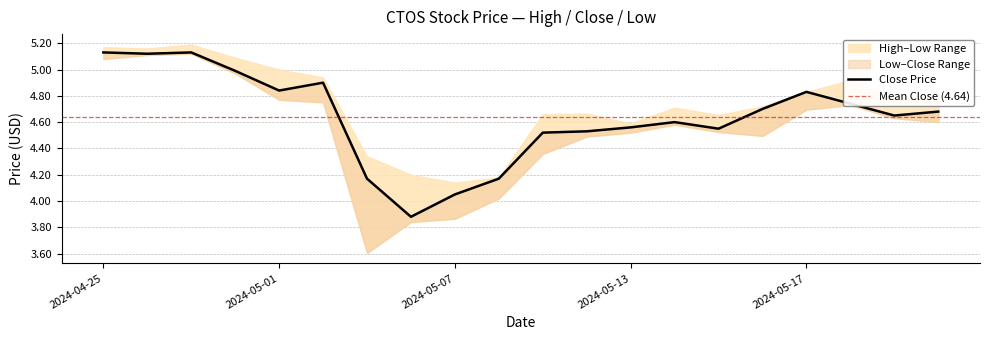

What is the value of the Close point at the 10th from the left?

4.2